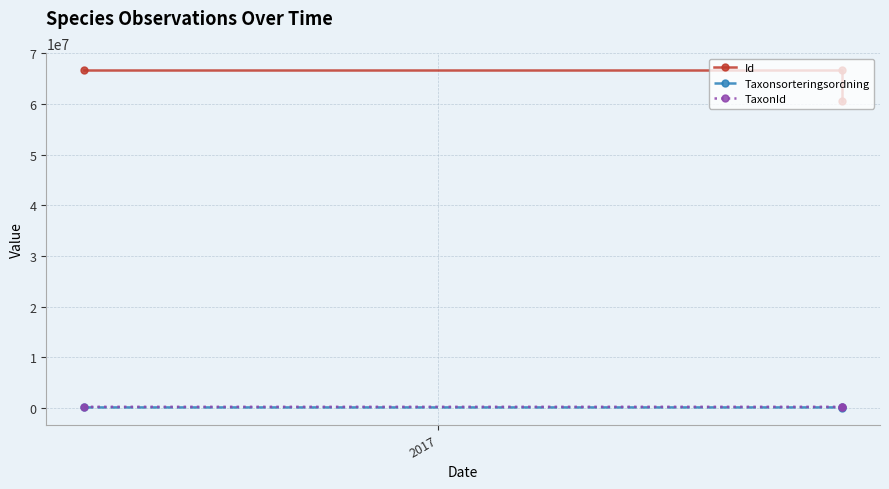

Which category has the highest value across all series?

2017